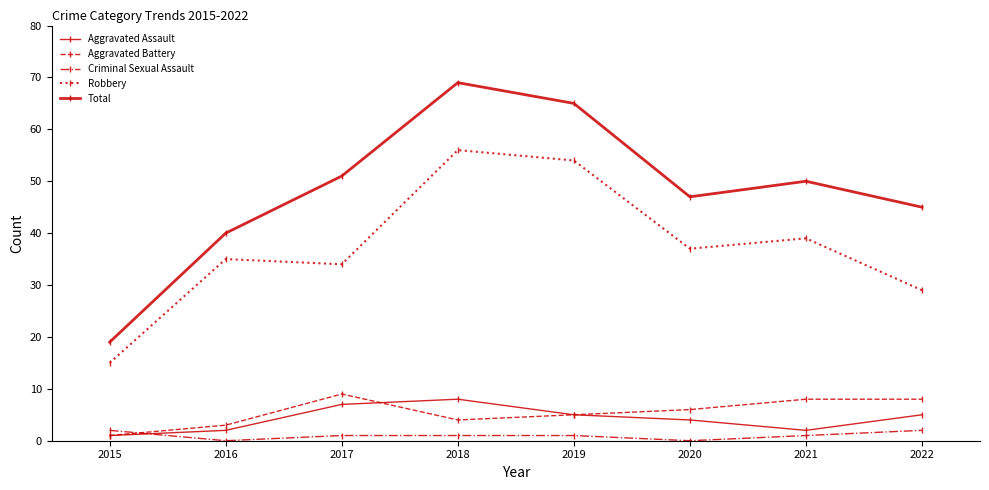

Does the chart have visible grid lines?

No